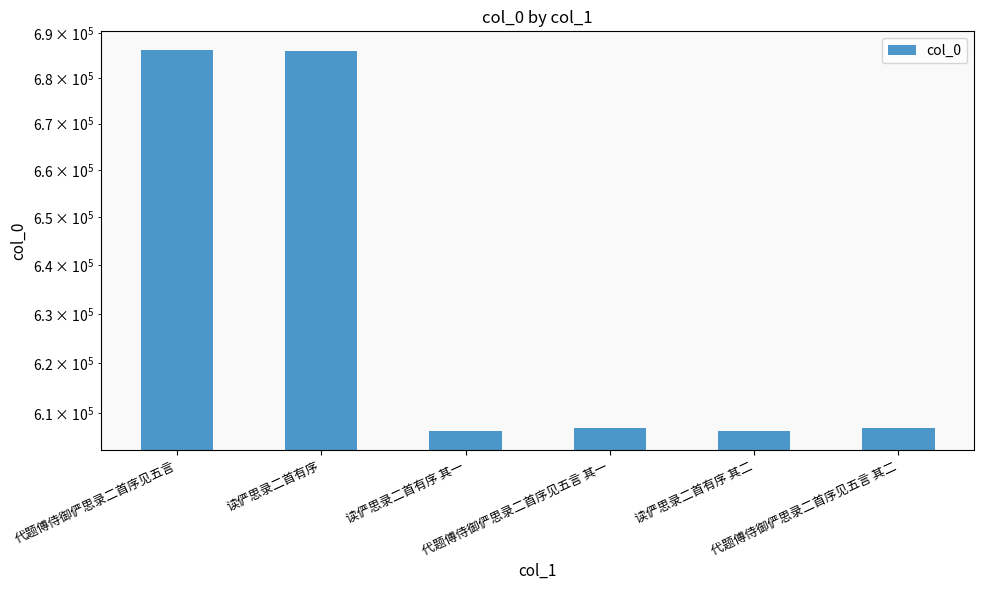

List the labels in order of value, smallest first.

读俨思录二首有序 其一, 读俨思录二首有序 其二, 代题傅侍御俨思录二首序见五言 其一, 代题傅侍御俨思录二首序见五言 其二, 读俨思录二首有序, 代题傅侍御俨思录二首序见五言